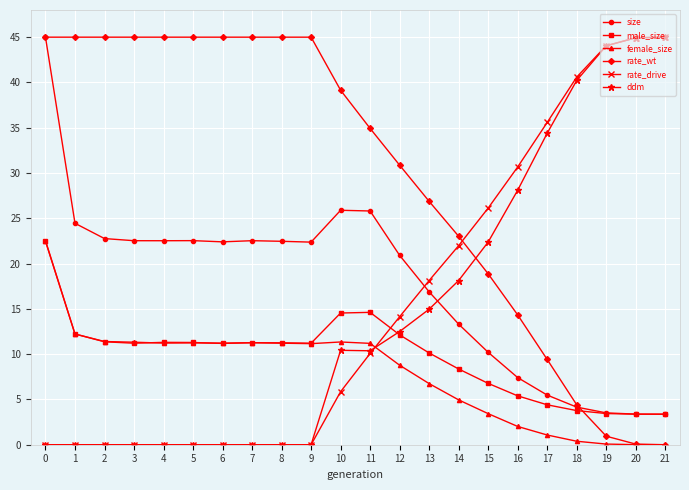

True or false: male_size has more than 1 points higher than both neighbors.

True